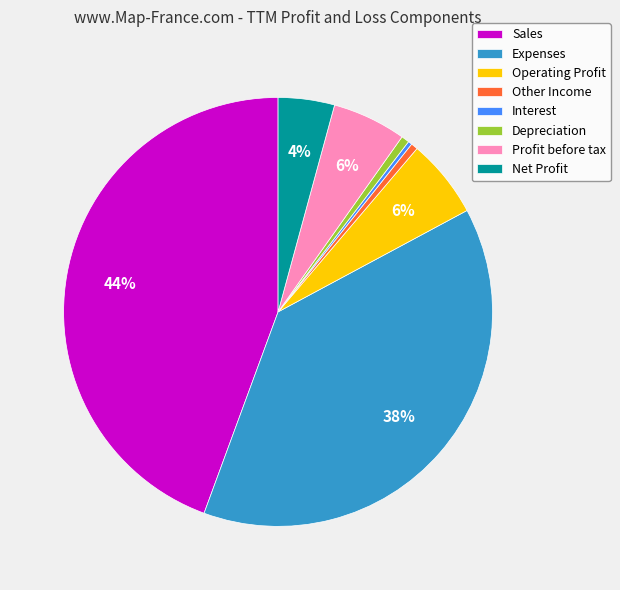

Combined, do Interest and Sales account for over 50%?

No